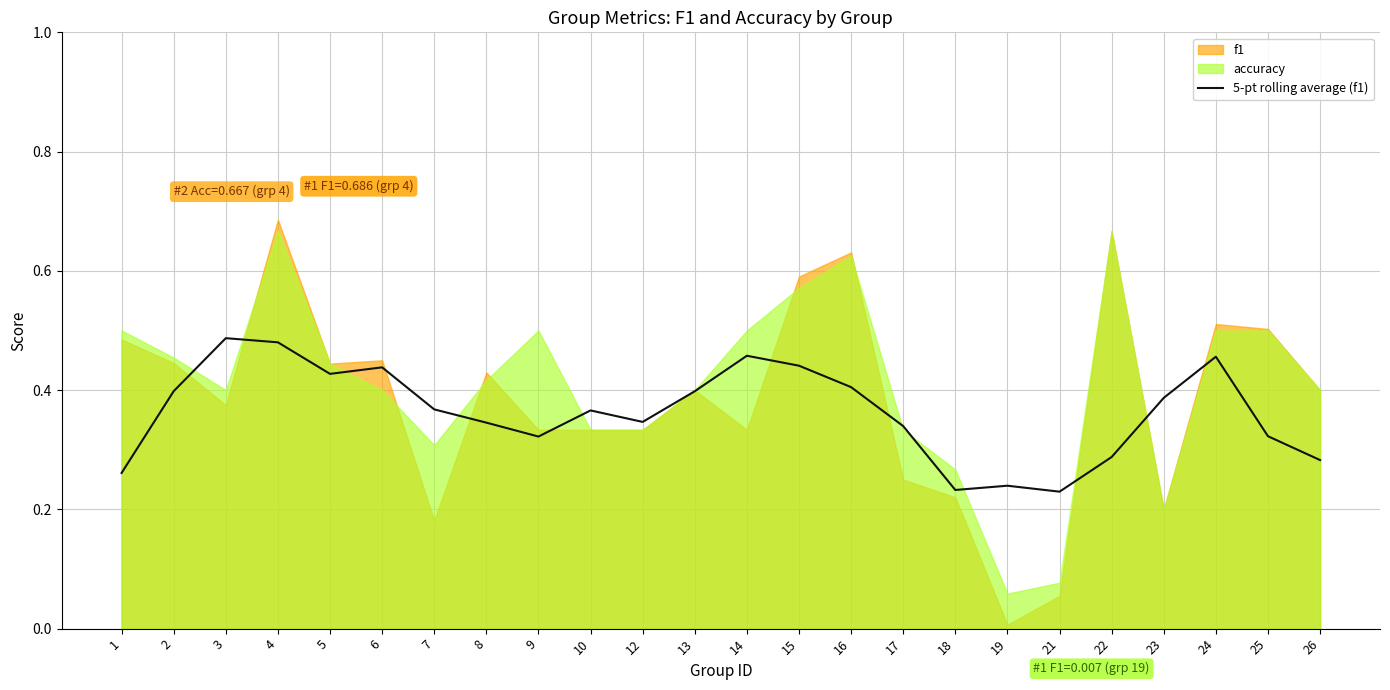

True or false: 5-pt rolling average (f1) has a value of 0.4 at 21.

False